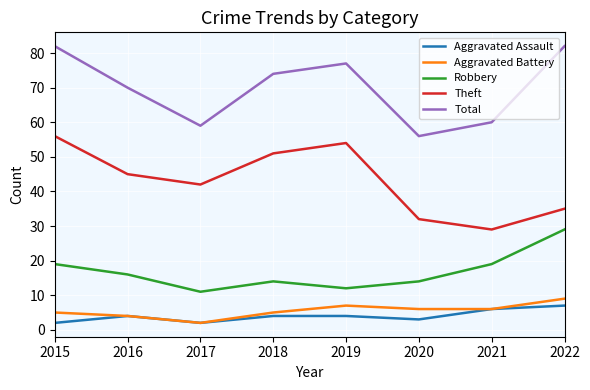

Is it true that Robbery equals 7 at 2021?

False